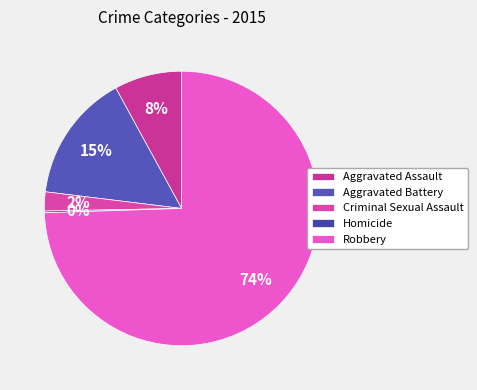

Which category has the biggest portion of the pie?

Robbery